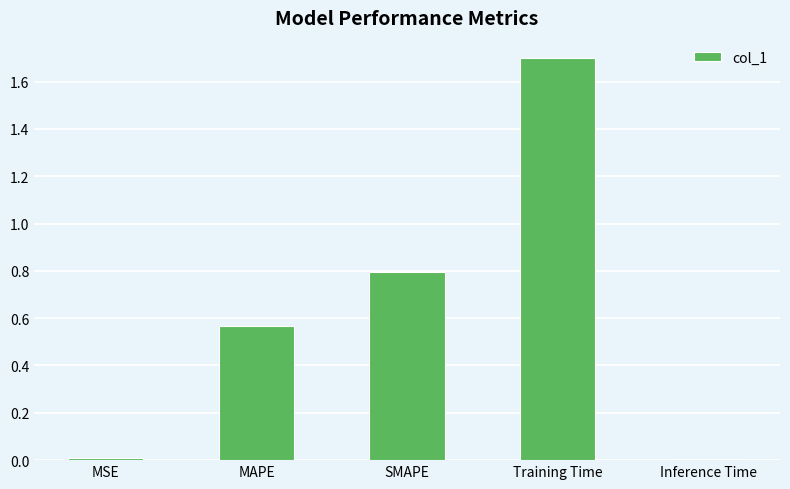

The chart shows a value of 1.2 at SMAPE. True or false?

False